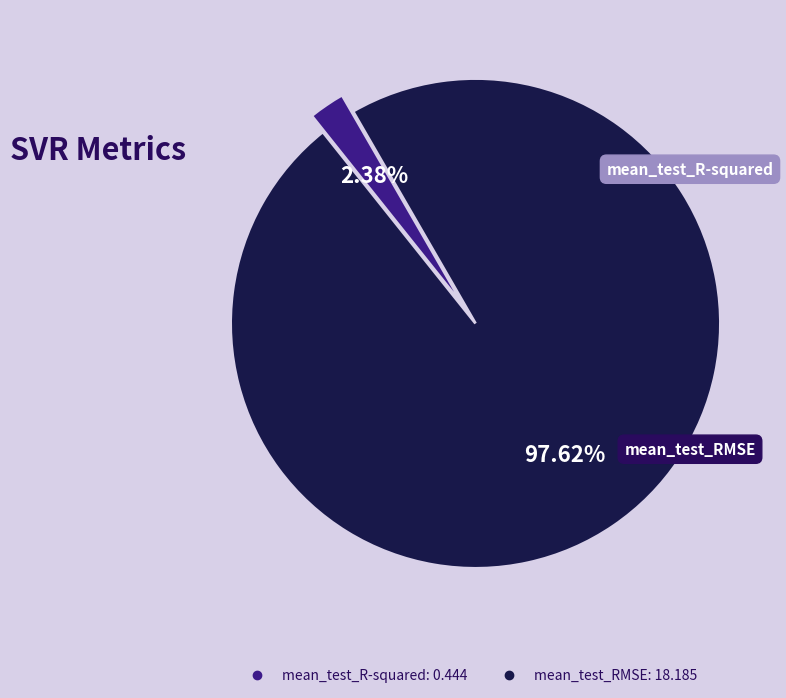

To the nearest percent, what is the average slice percentage?

50%